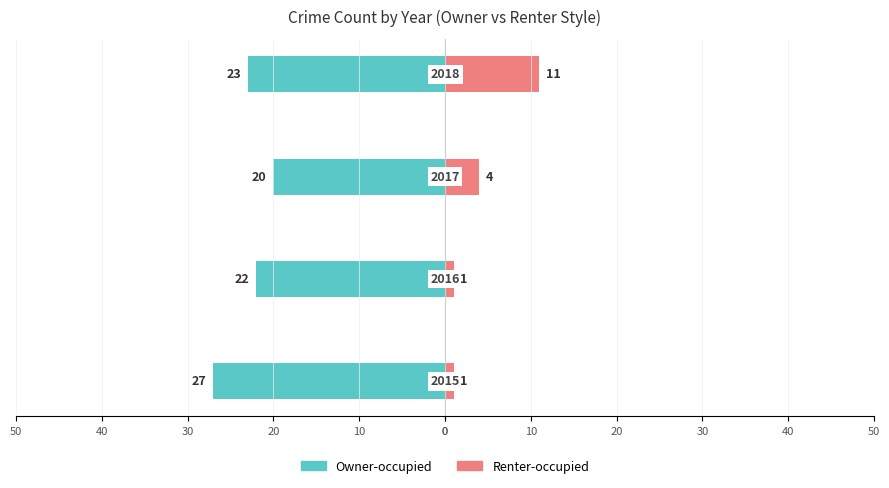

What is the value of the Owner-occupied bar at the 1st from the left?

-27